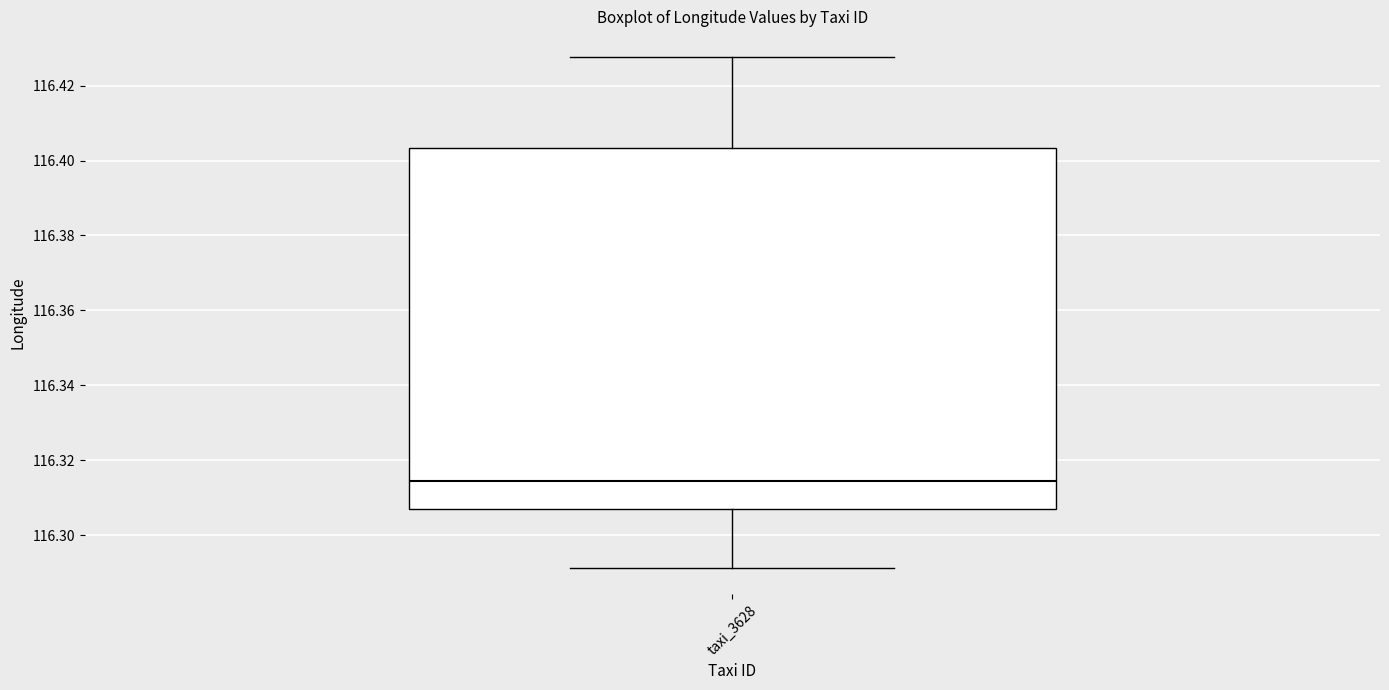

Where does the upper whisker of the box for taxi_3628 end on the y-axis? The values are not printed on the chart, so give them approximately, as read against the axis.

116.428